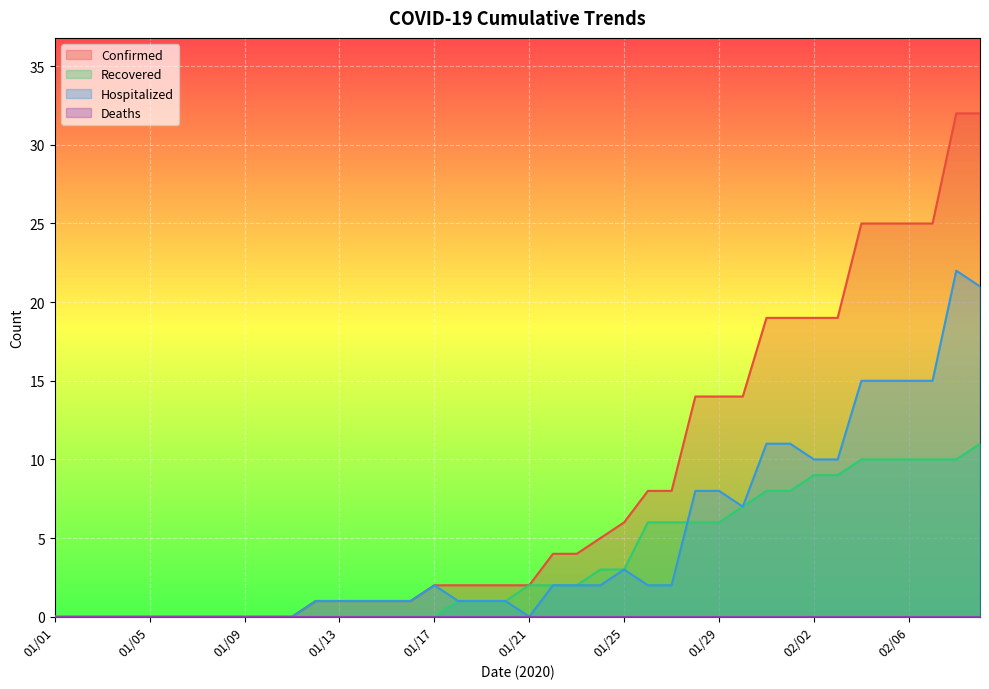

True or false: Hospitalized and Confirmed cross at least once.

False